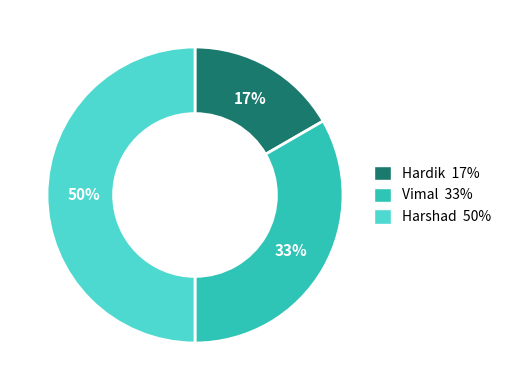

To the nearest percent, what portion does Hardik represent?

17%